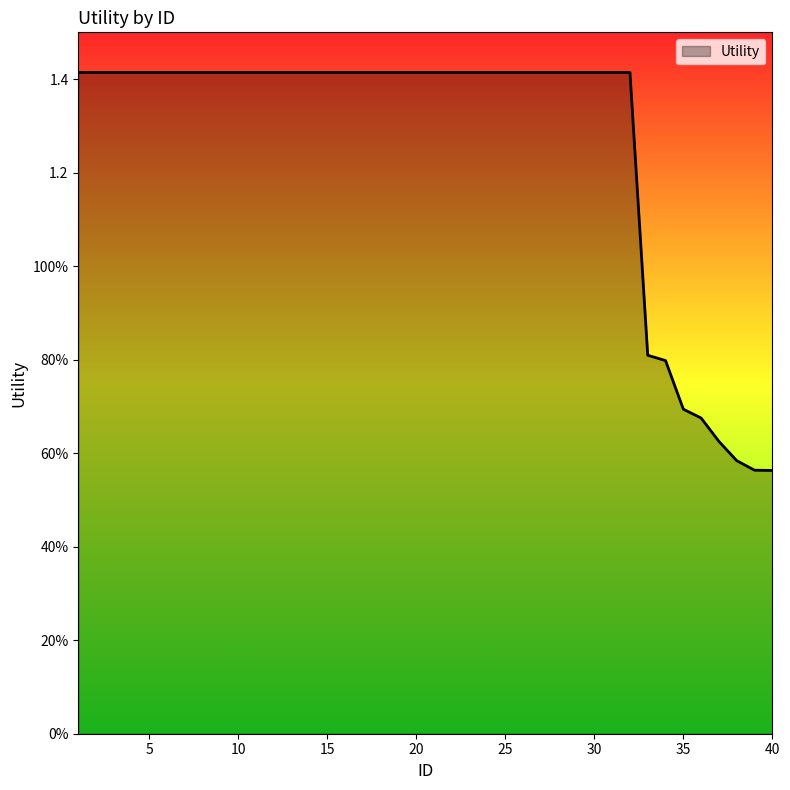

Is this an area chart (filled region under the line)?

Yes